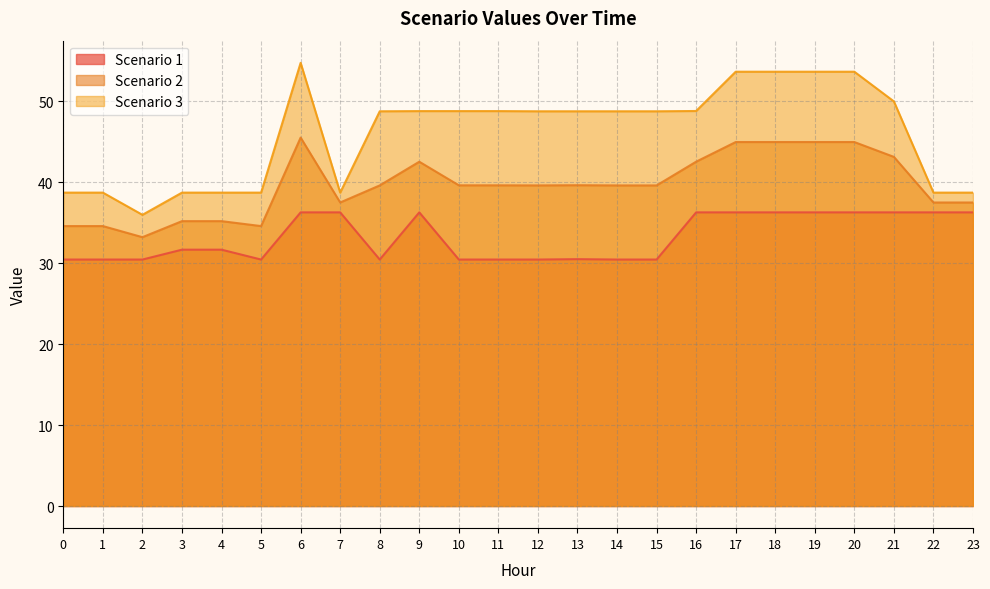

What are all the series names shown in the legend?

Scenario 1, Scenario 2, Scenario 3